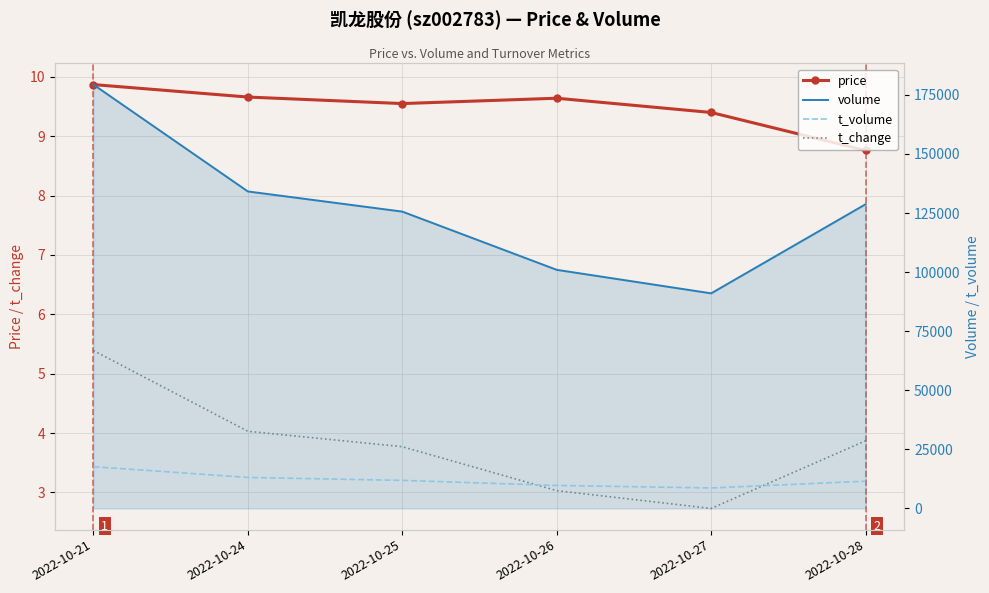

How many interior local valleys does the t_change series have?

1